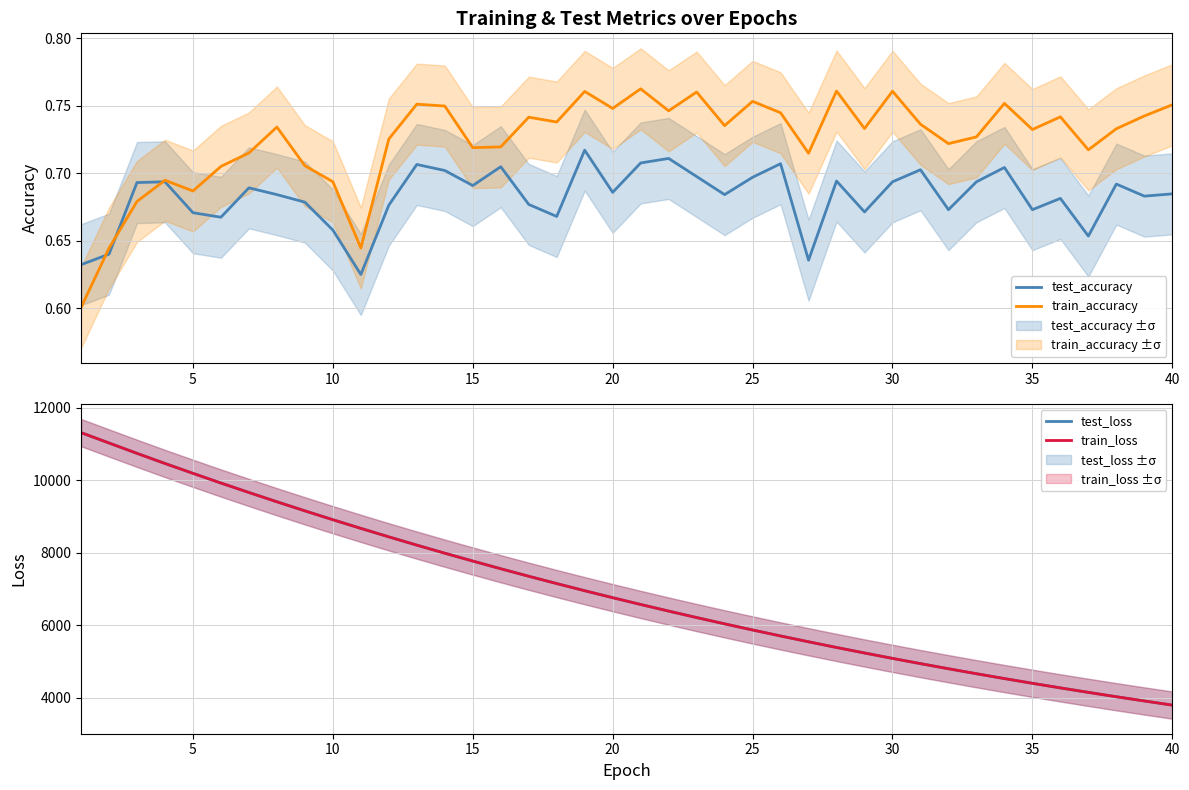

True or false: train_accuracy has a value of 1.0 at 35.

False